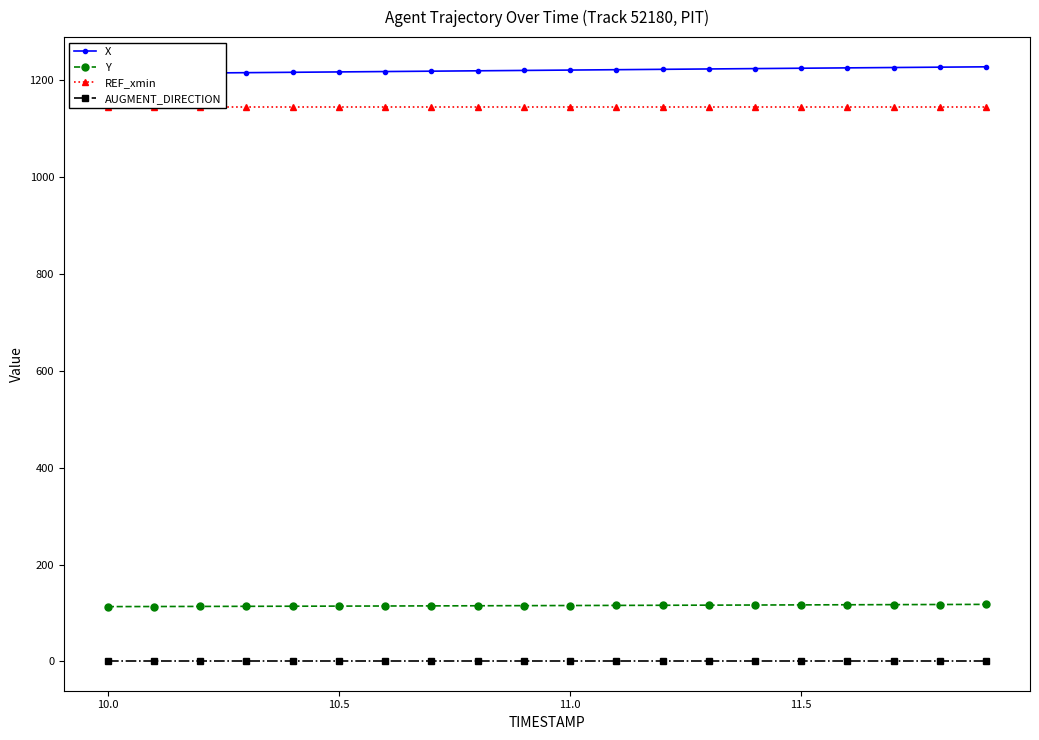

What is the maximum value for AUGMENT_DIRECTION?

1.0